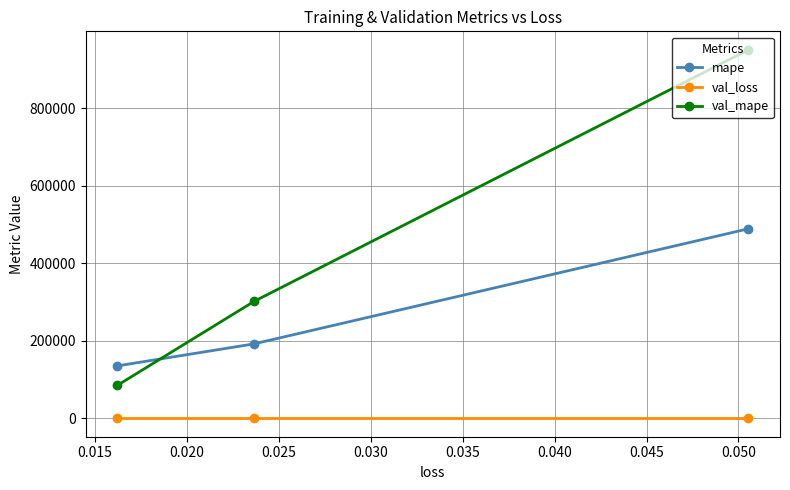

List the series in order of their peak value, lowest first.

val_loss, mape, val_mape